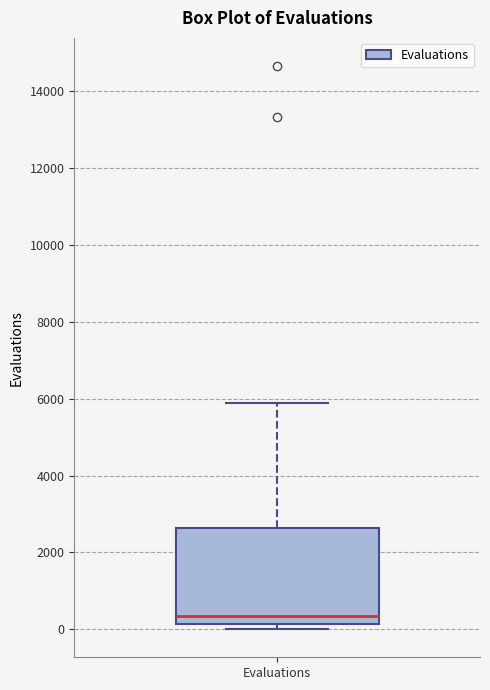

Read this box plot against the y-axis: the position of the median line, the range covered by the box, and the ends of both whiskers. The values are not printed on the chart, so give them approximately, as read against the axis.

median 400, box 200 to 2600, whiskers 0 to 5800